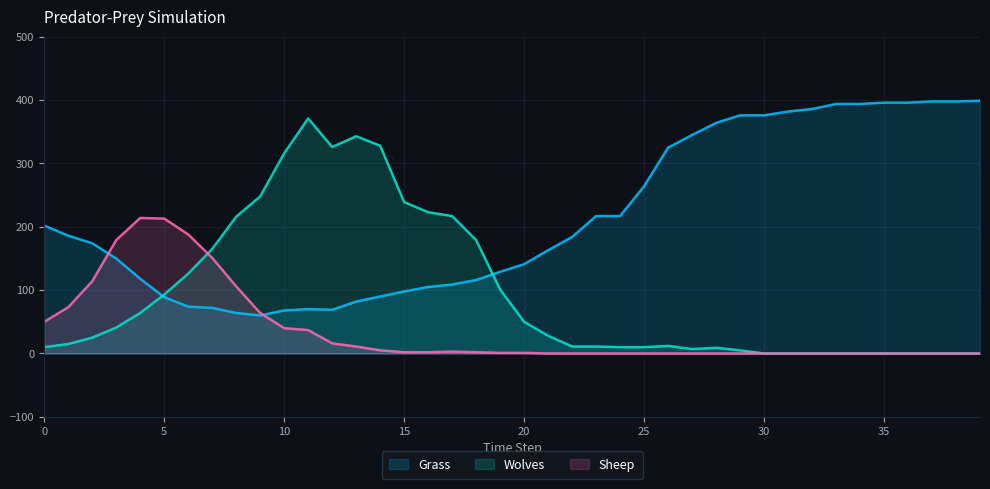

Is it true that Wolves equals 0 at 30?

True